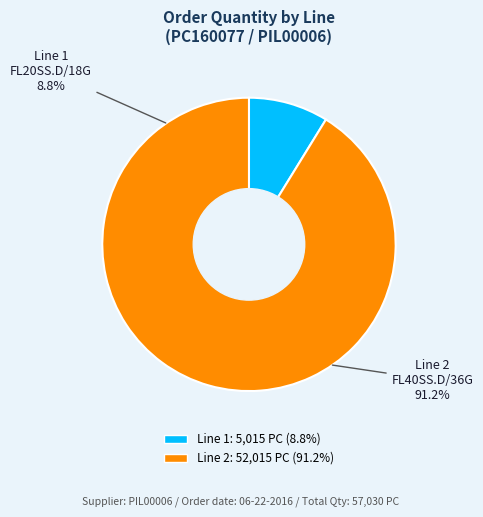

To the nearest percent, what is the combined percentage of Line 1
FL20SS.D/18G and Line 2
FL40SS.D/36G?

100%